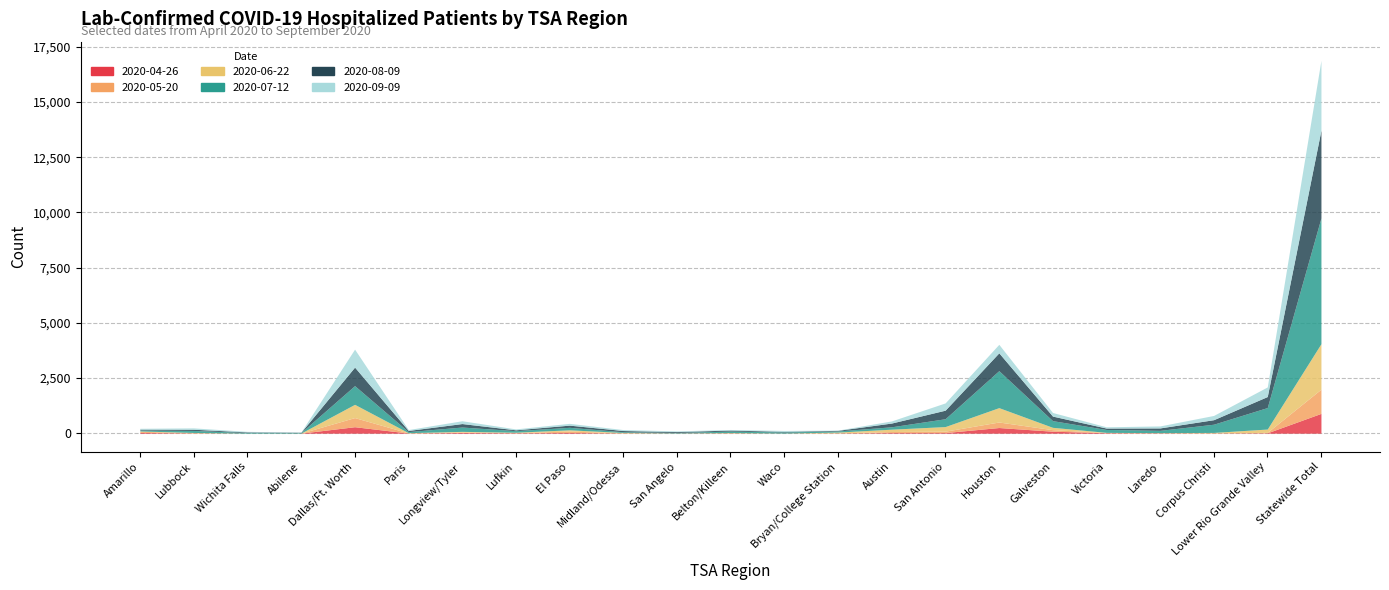

What is the label of the 23rd point from the left?

Statewide Total